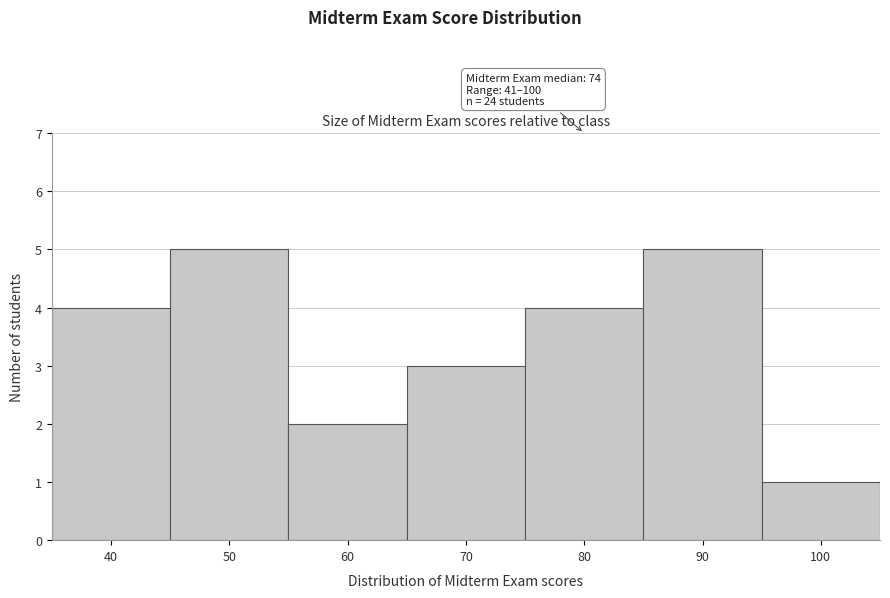

Reading left to right, transcribe all the data shown in this chart.

4	5	2	3	4	5	1